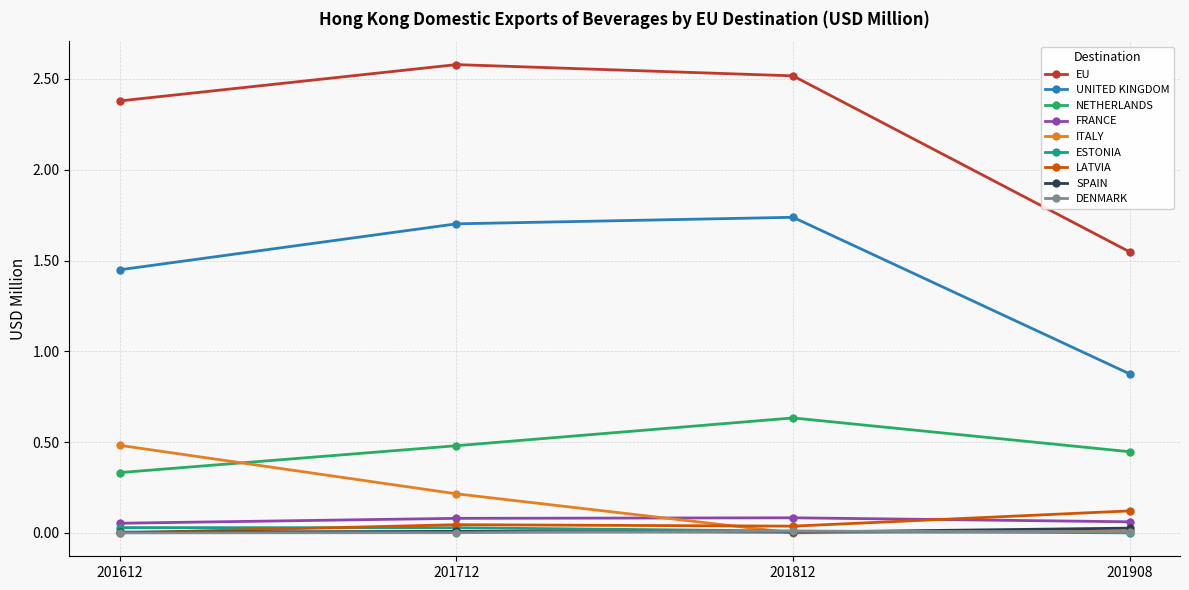

Does the chart display data point markers on the line(s)?

Yes